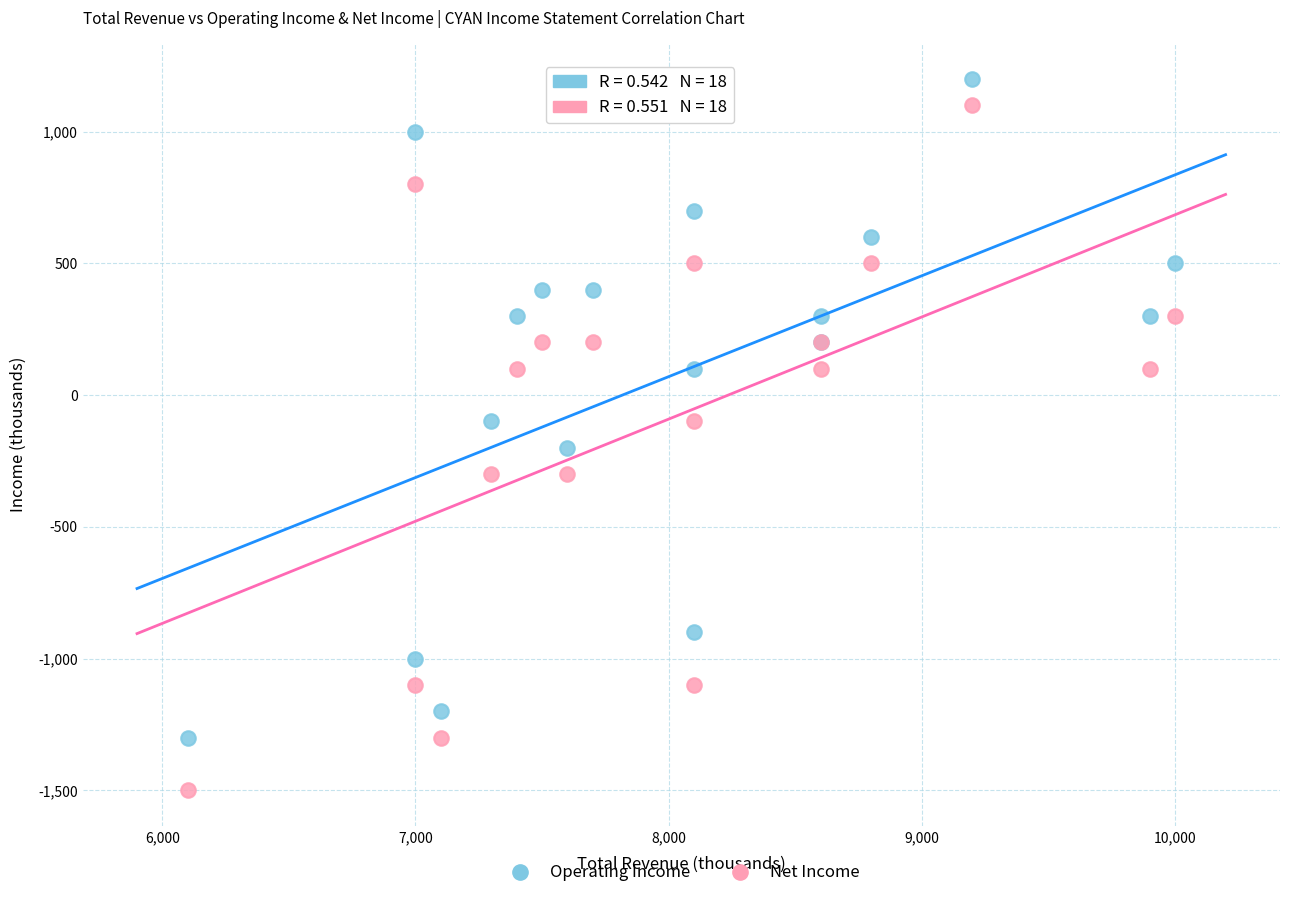

Which series has the largest Y range (max minus min)?

Net Income